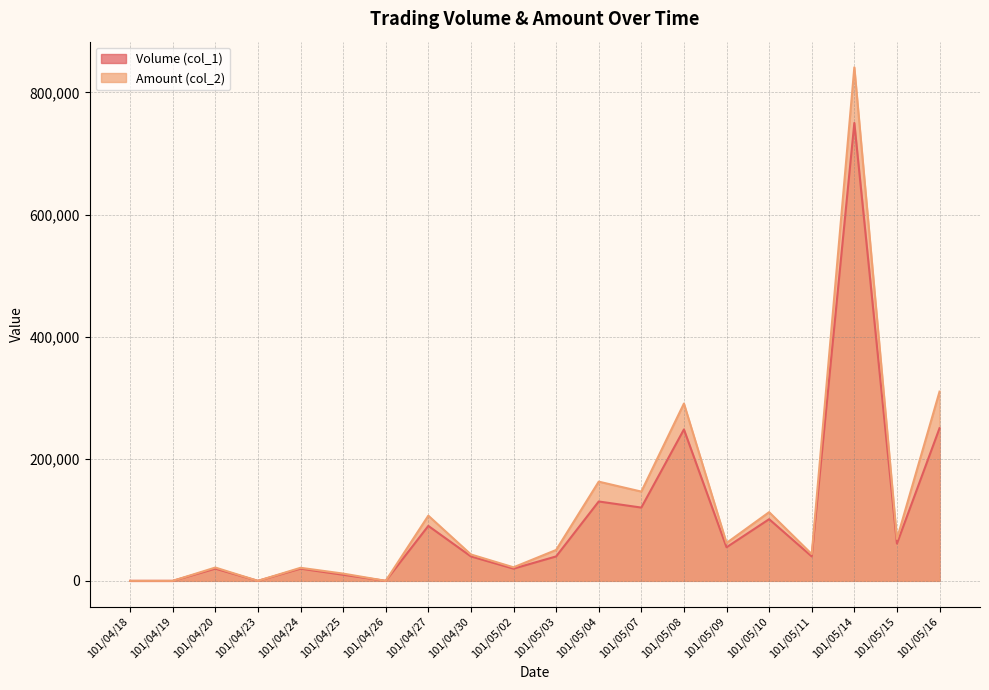

Between 101/05/11 and 101/05/16, which series saw the biggest shift?

Amount (col_2)